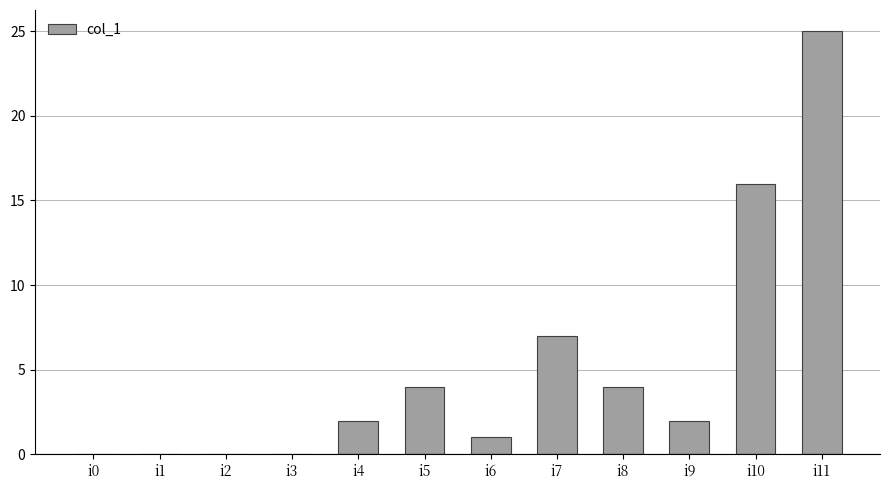

Is it true that the value at i10 is 23?

False